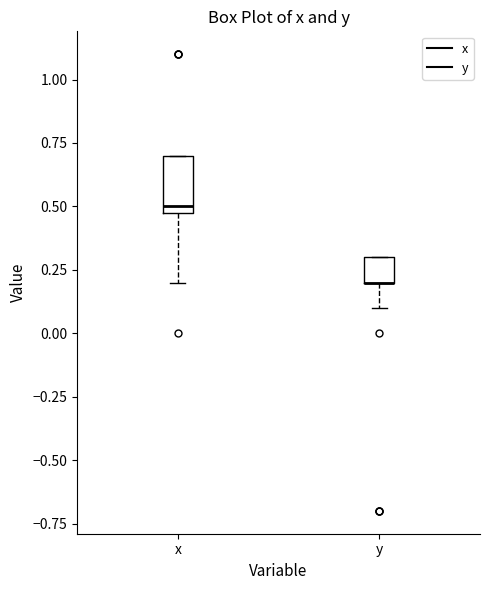

Where does the lower whisker of the box for y end on the y-axis? The values are not printed on the chart, so give them approximately, as read against the axis.

0.1